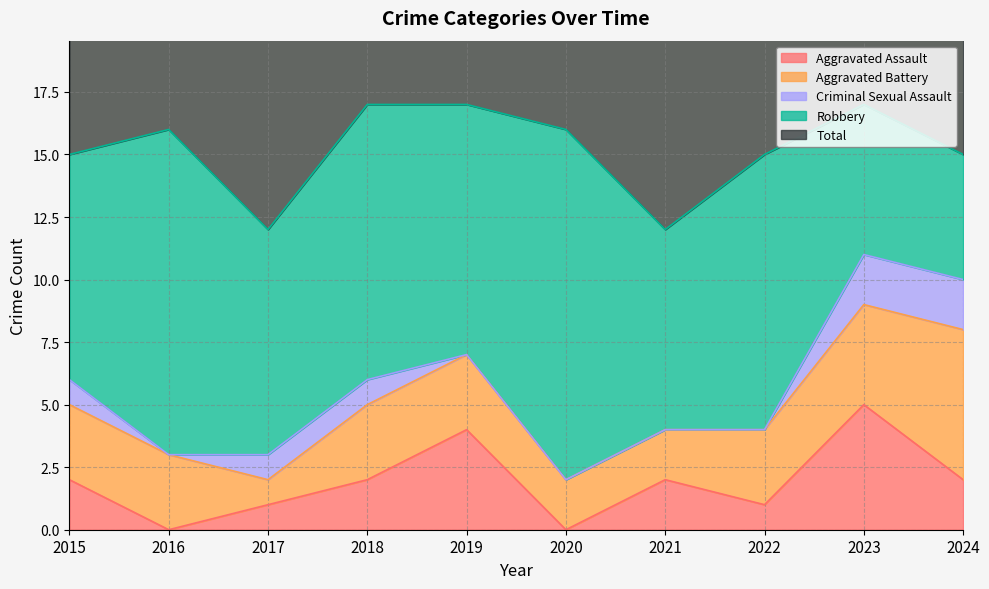

What is the difference between the maximum and minimum values in the Total series?

5